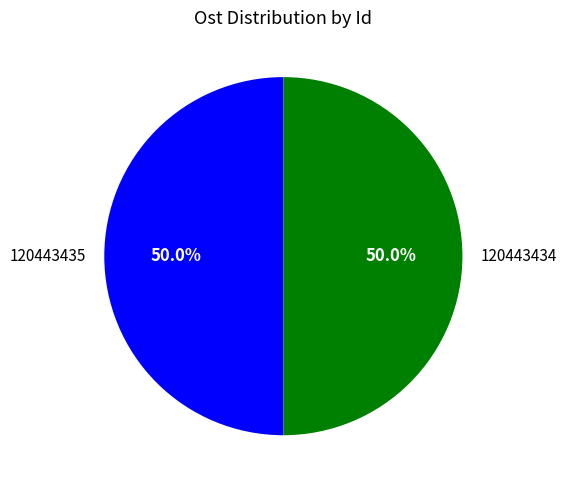

What is the total percentage of 120443435 and 120443434?

100.0%